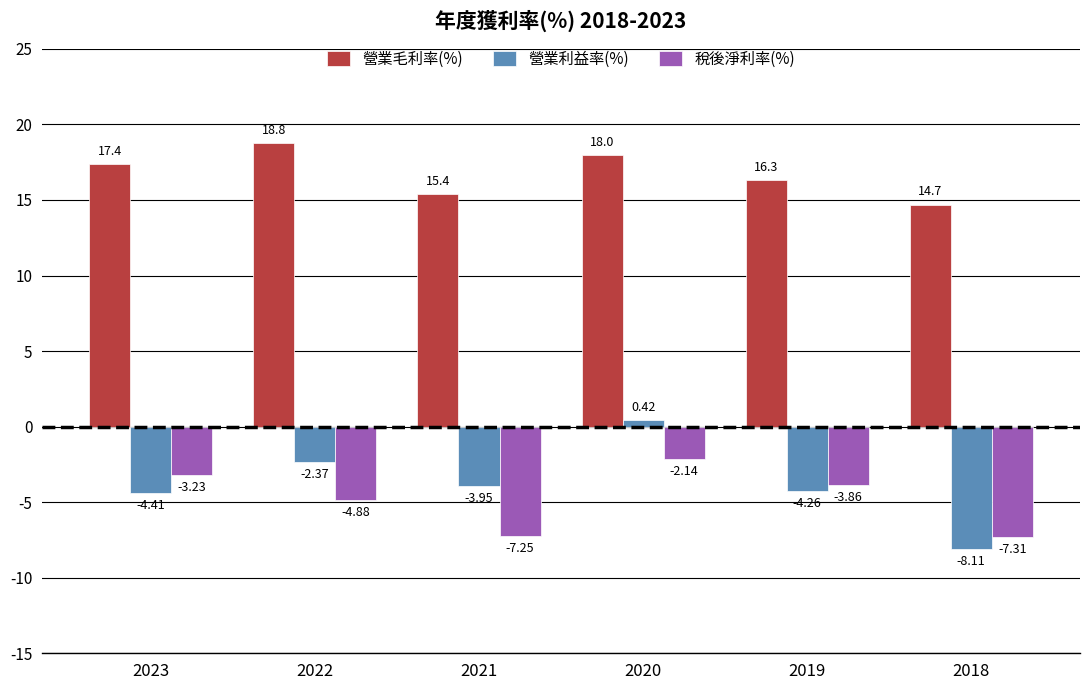

Rank the series at 2023 from lowest to highest value.

營業利益率(%), 稅後淨利率(%), 營業毛利率(%)